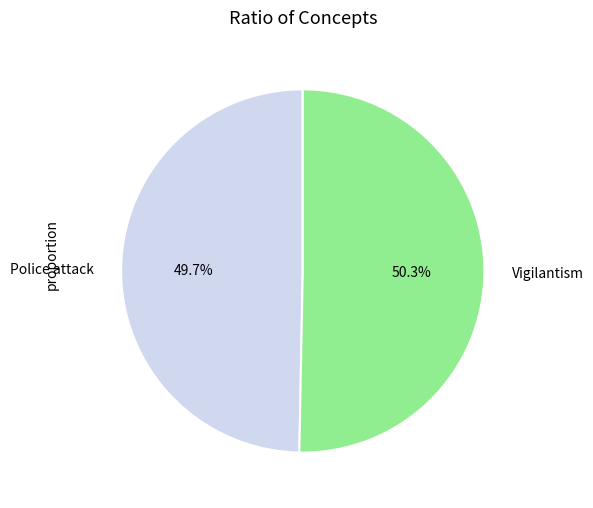

To the nearest percent, what is the average slice percentage?

50%